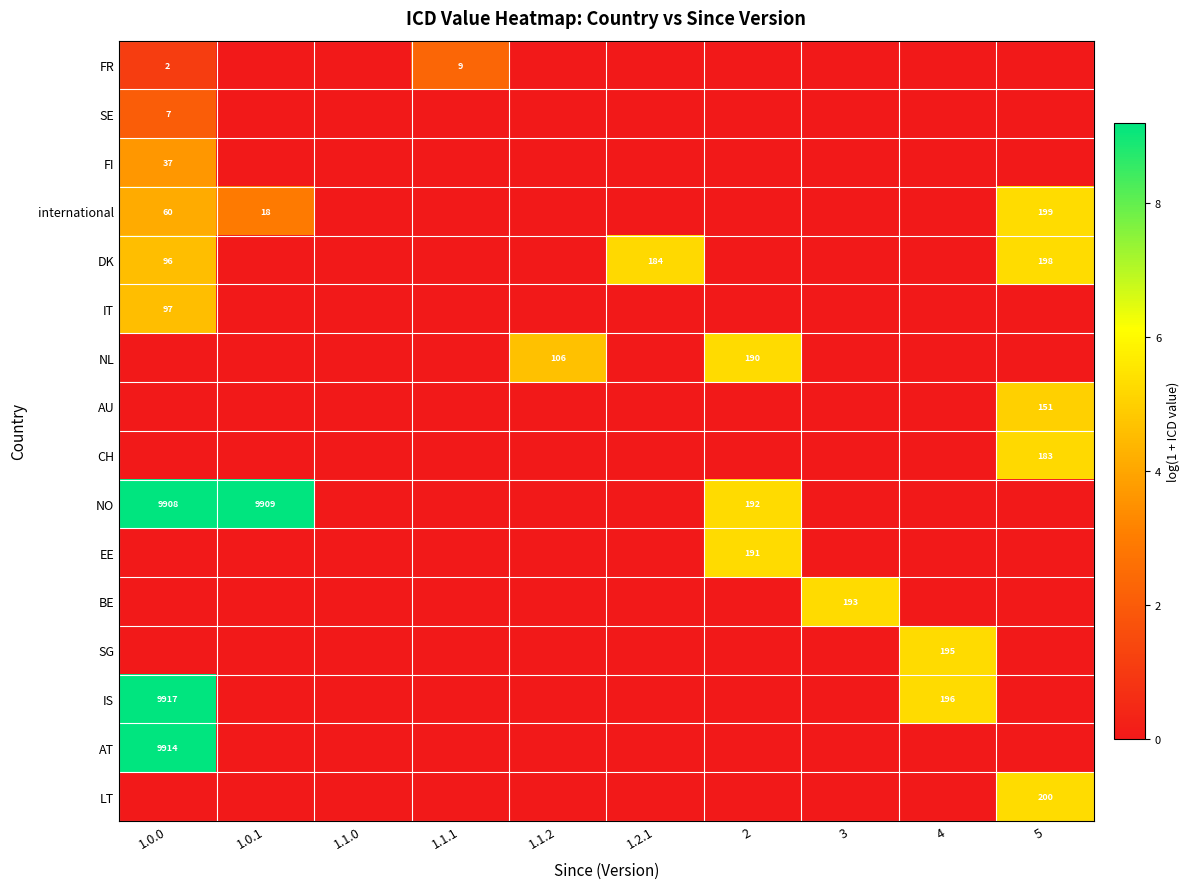

Is it true that SG equals 342 at 4?

False